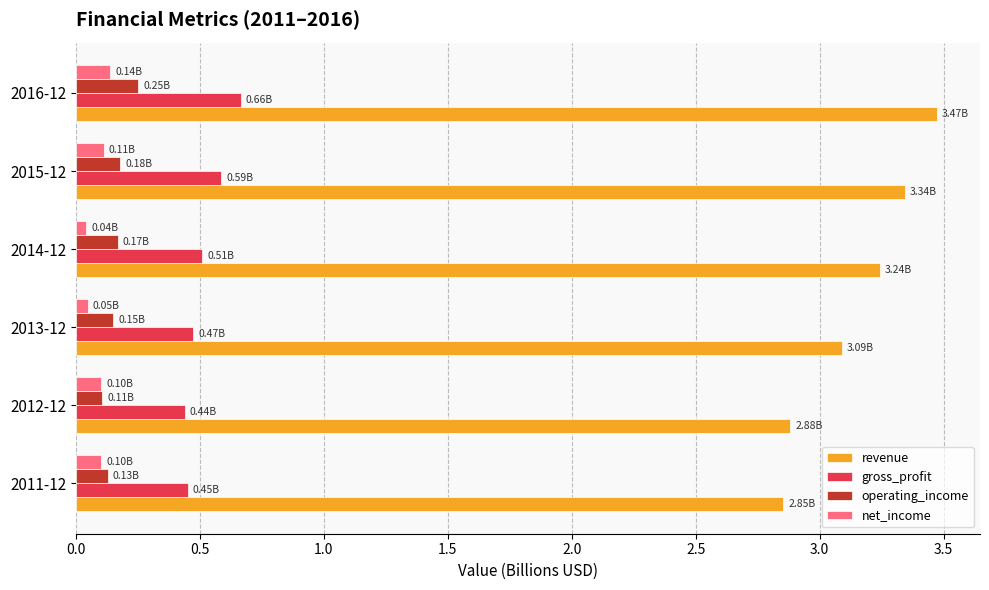

What is the sum of all operating_income values?

1.0